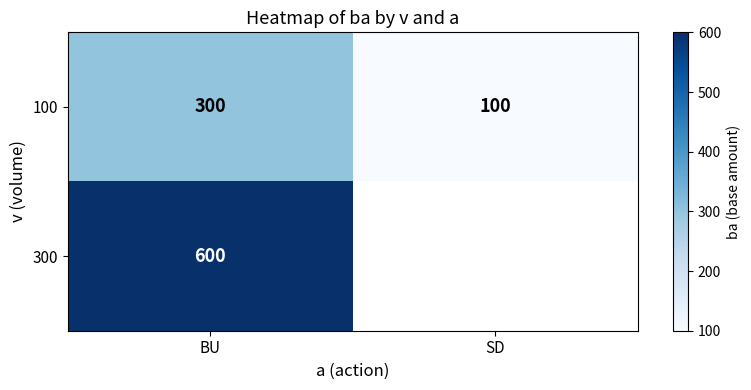

What is the difference between the maximum and minimum values in the 100 series?

200